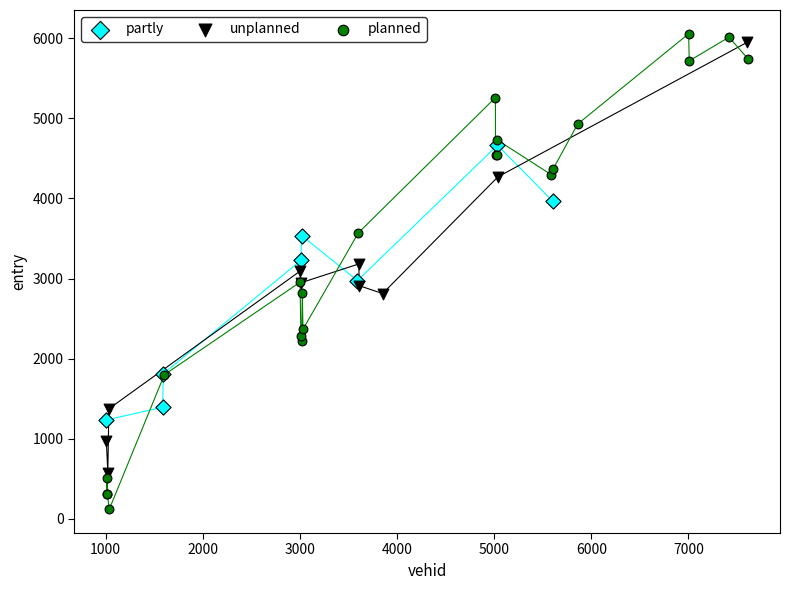

Which series reaches the minimum Y coordinate?

planned